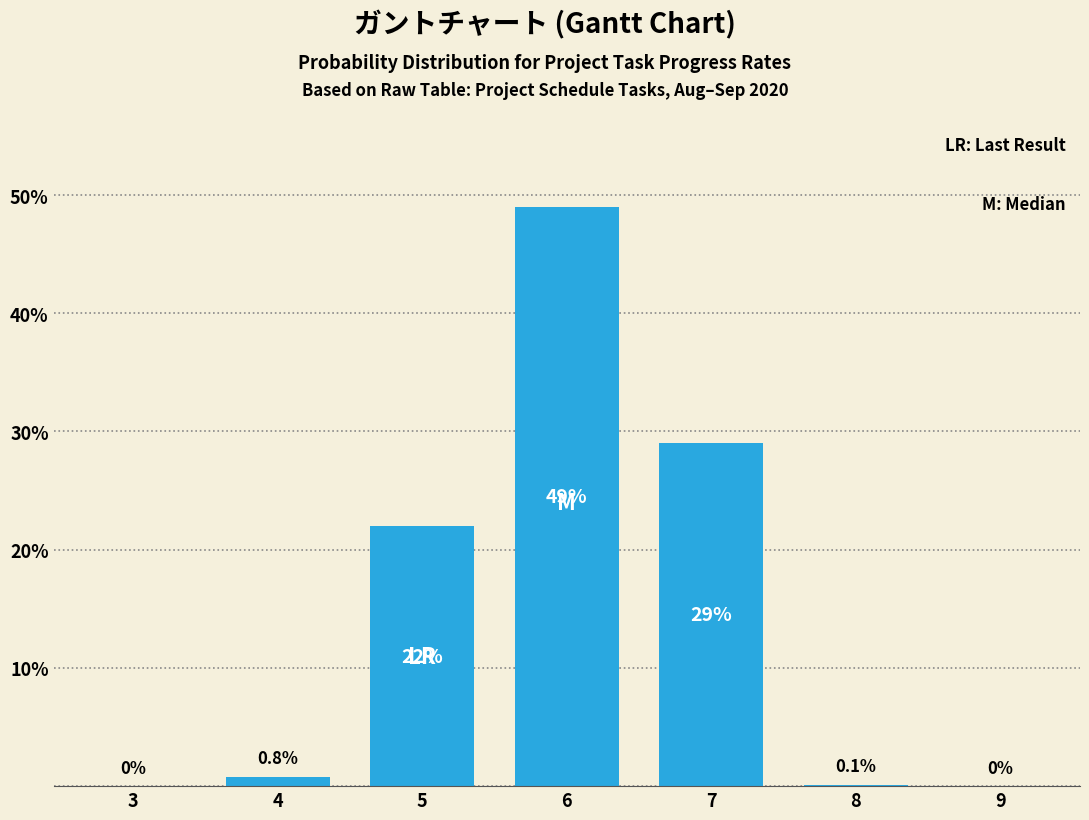

Reading left to right, list all the values displayed in this chart.

3=0.0	4=0.8	5=22.0	6=49.0	7=29.0	8=0.1	9=0.0